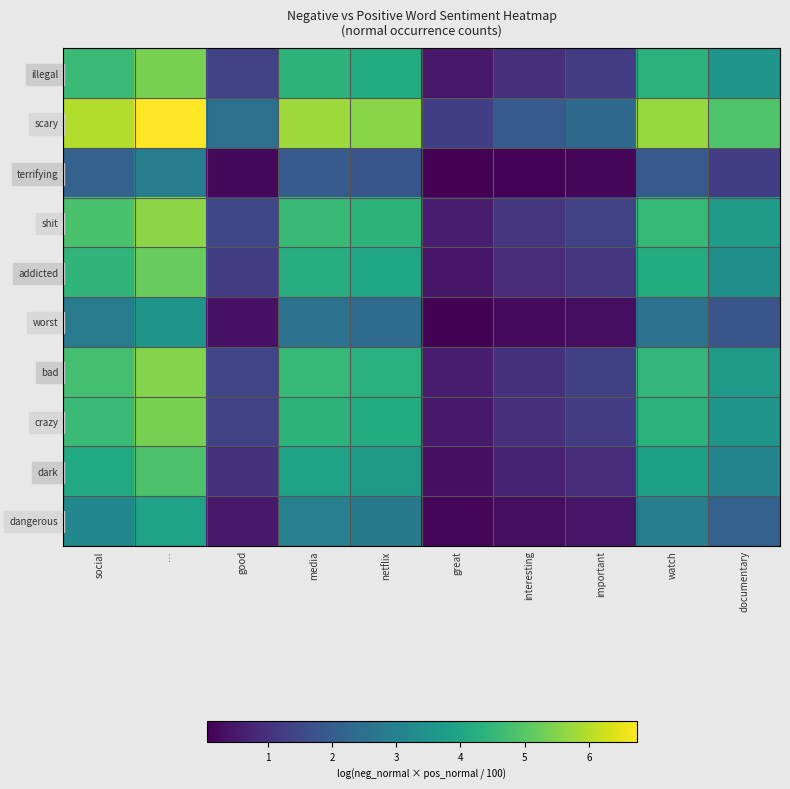

What is the spread (max minus min) of values at netflix?

3.8